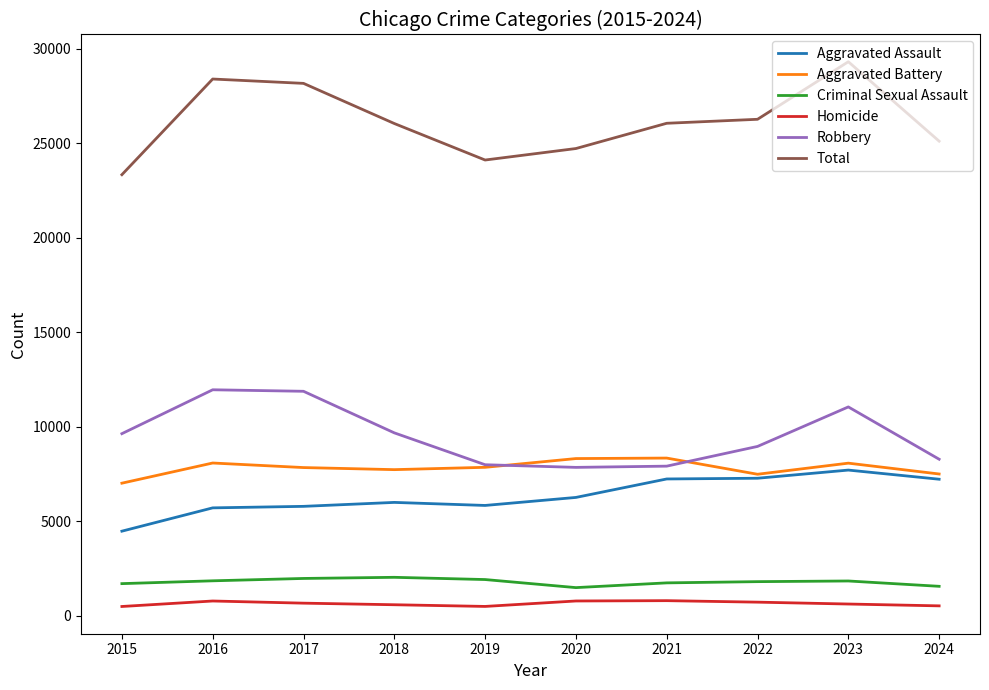

Which series has the largest total across all categories?

Total